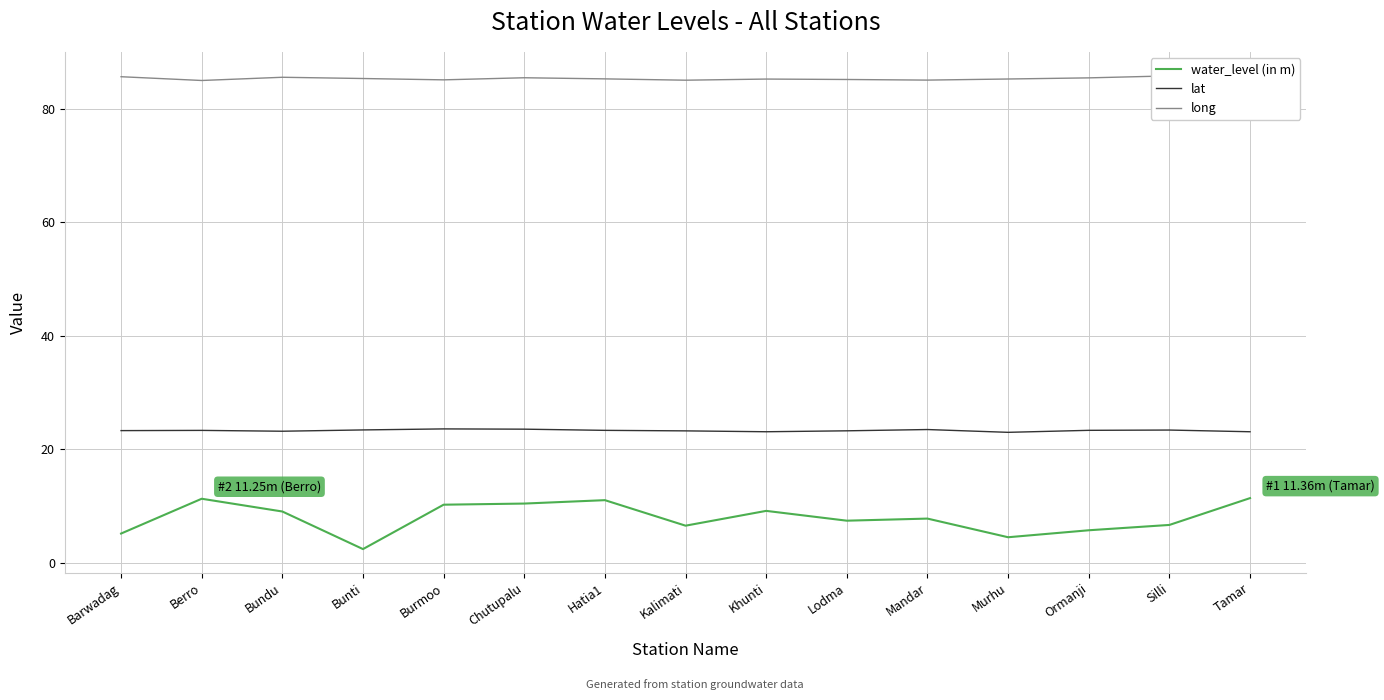

What value does the long series have at Mandar?

85.1